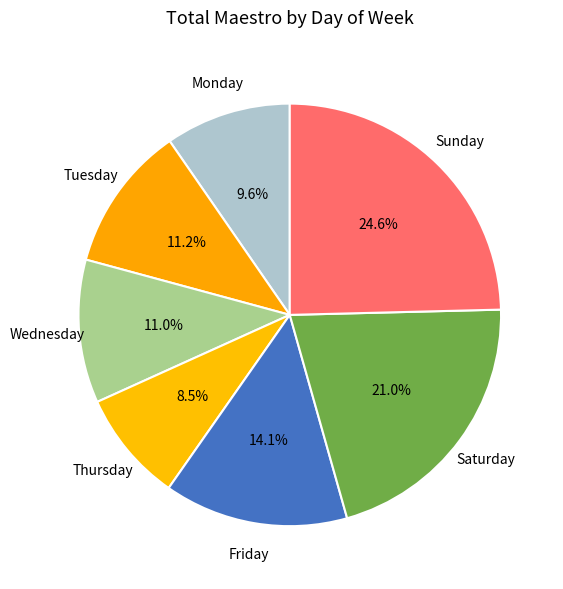

How many segments does this pie chart have?

7